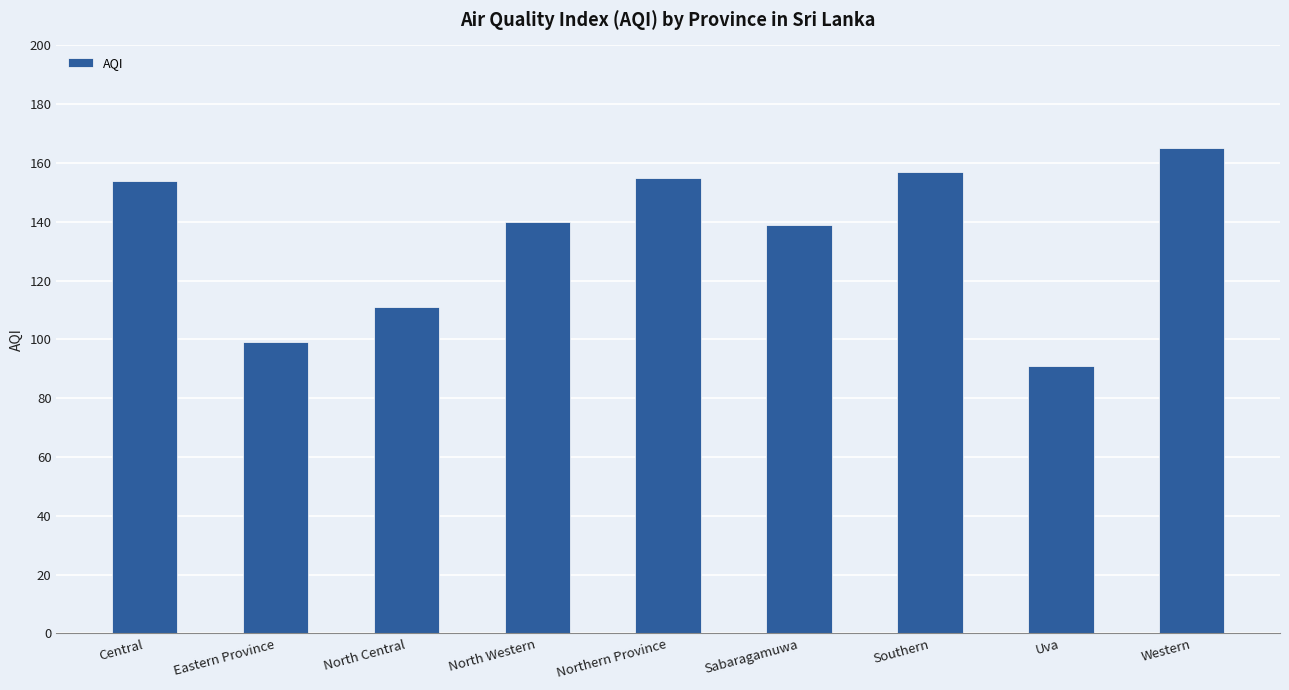

What is the approximate value at Western?

165